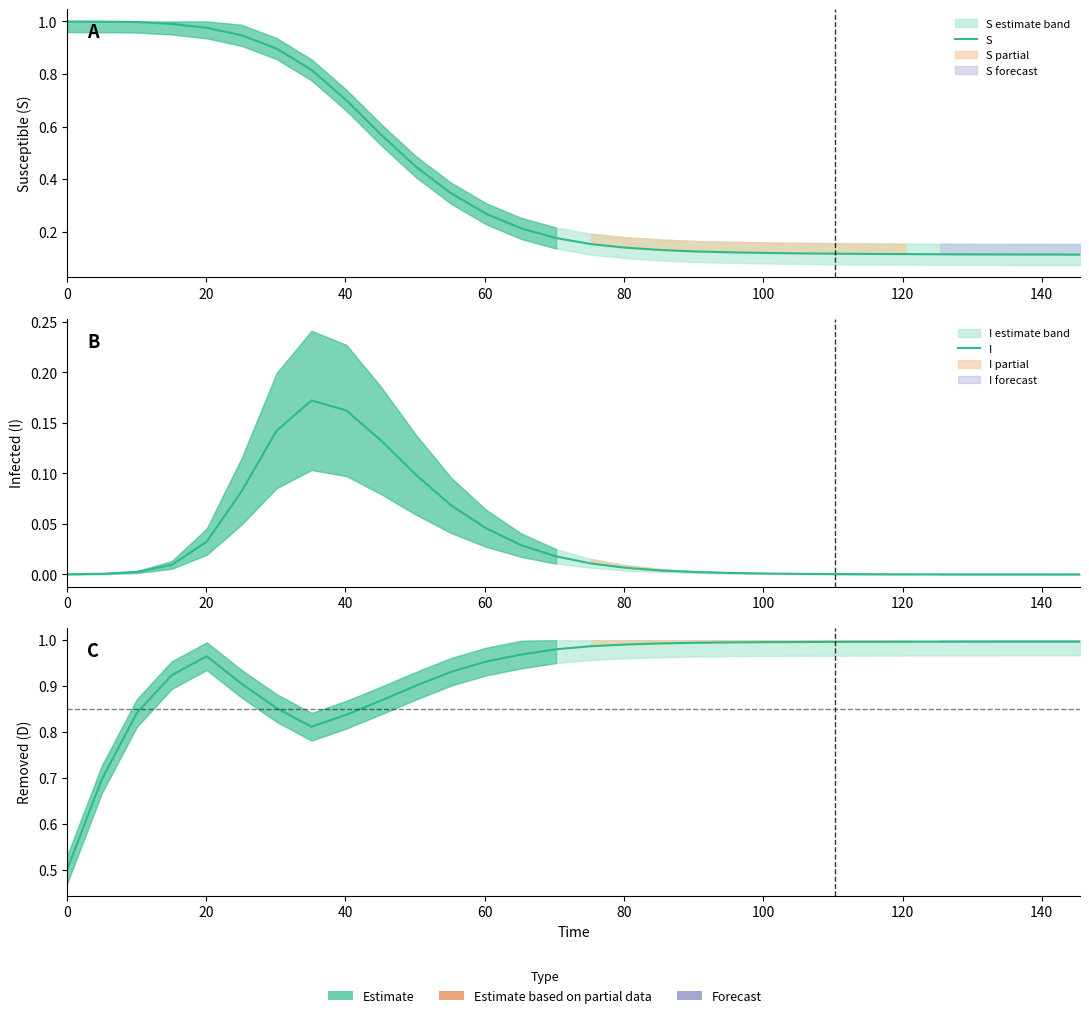

How many interior local valleys does the D series have?

1